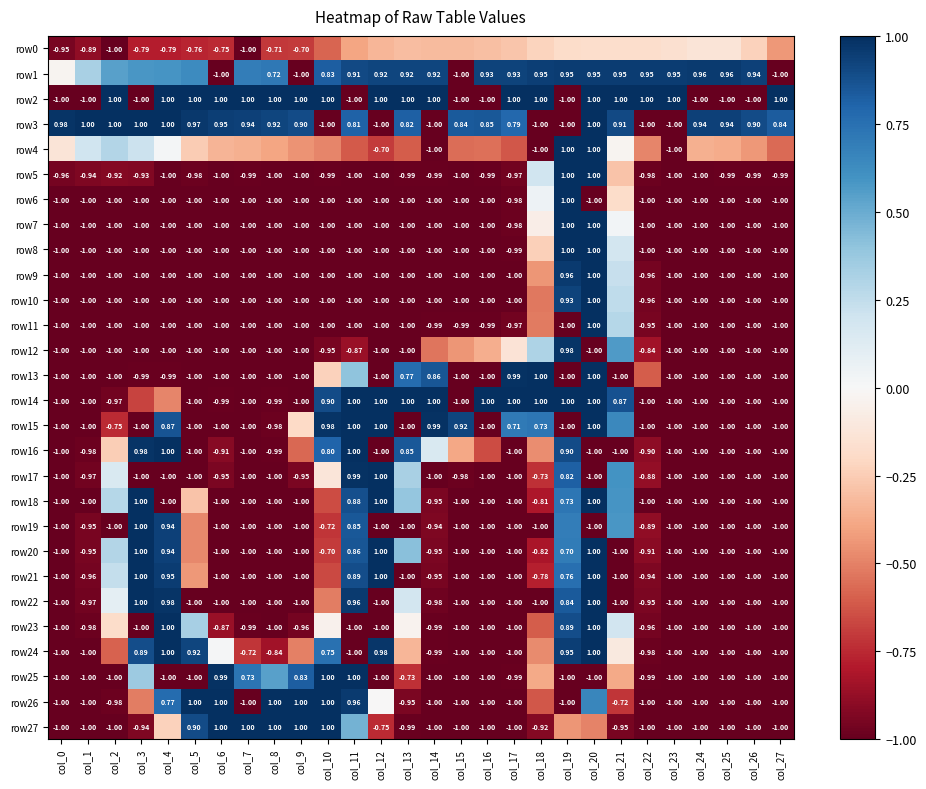

Is the value of row19 at col_12 greater than the value of row5 at col_19?

No